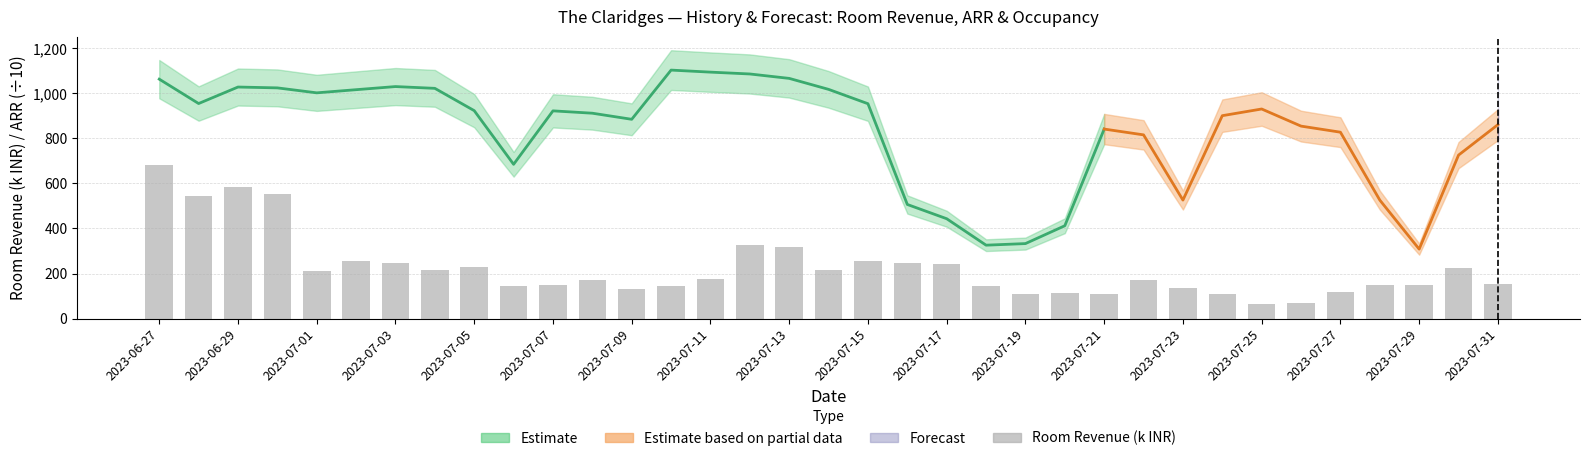

At which label does the data first exceed 173?

2023-06-27